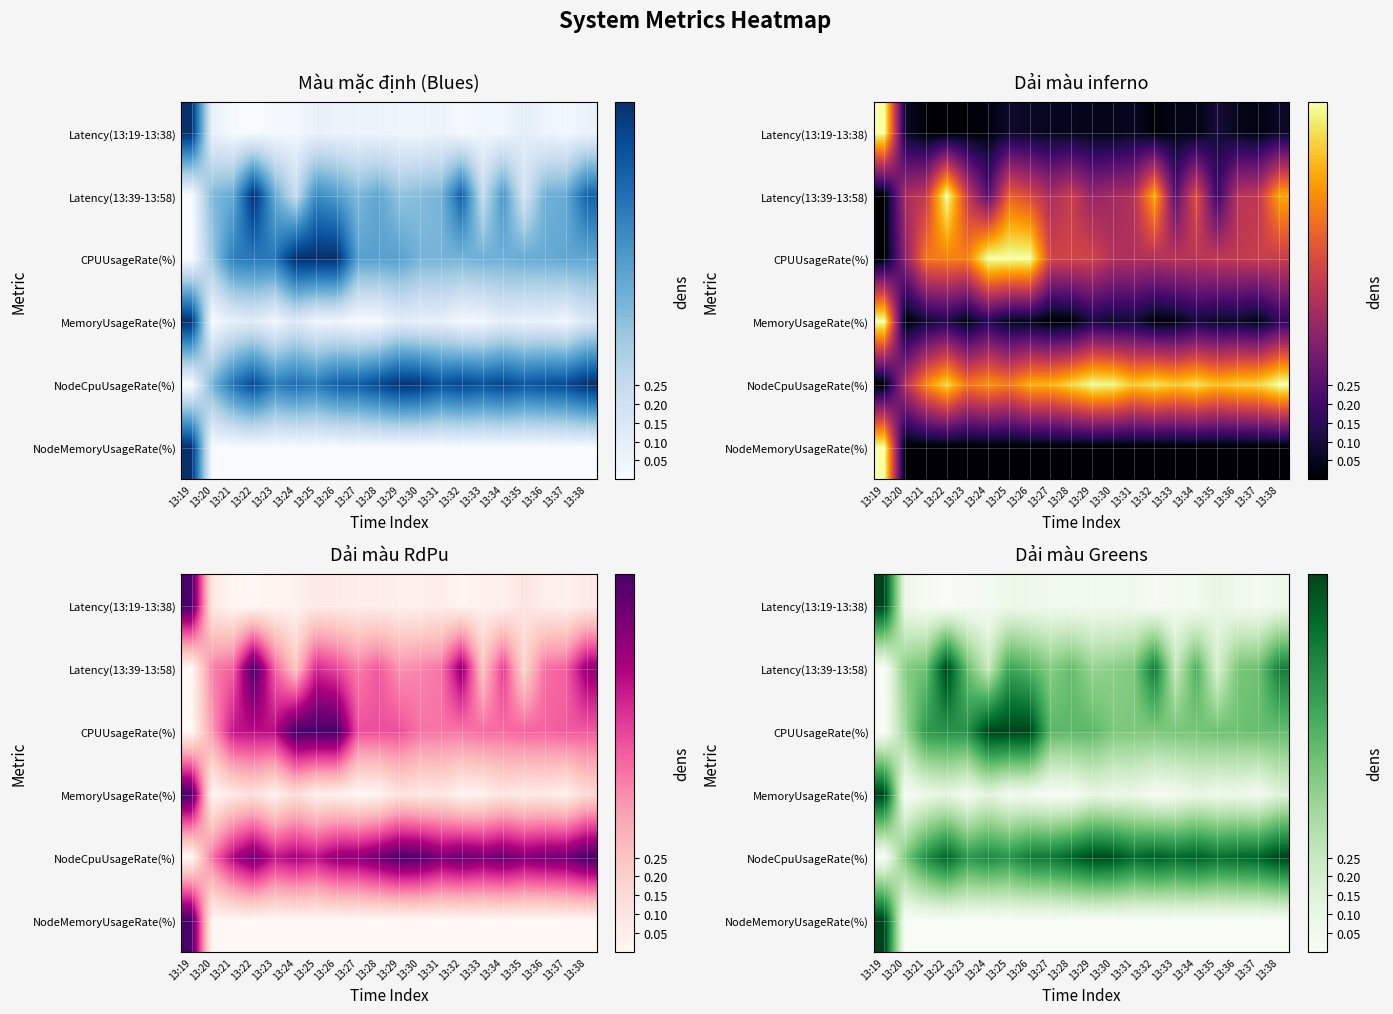

The value of CPUUsageRate(%) at 13:30 is 0.2. True or false?

False